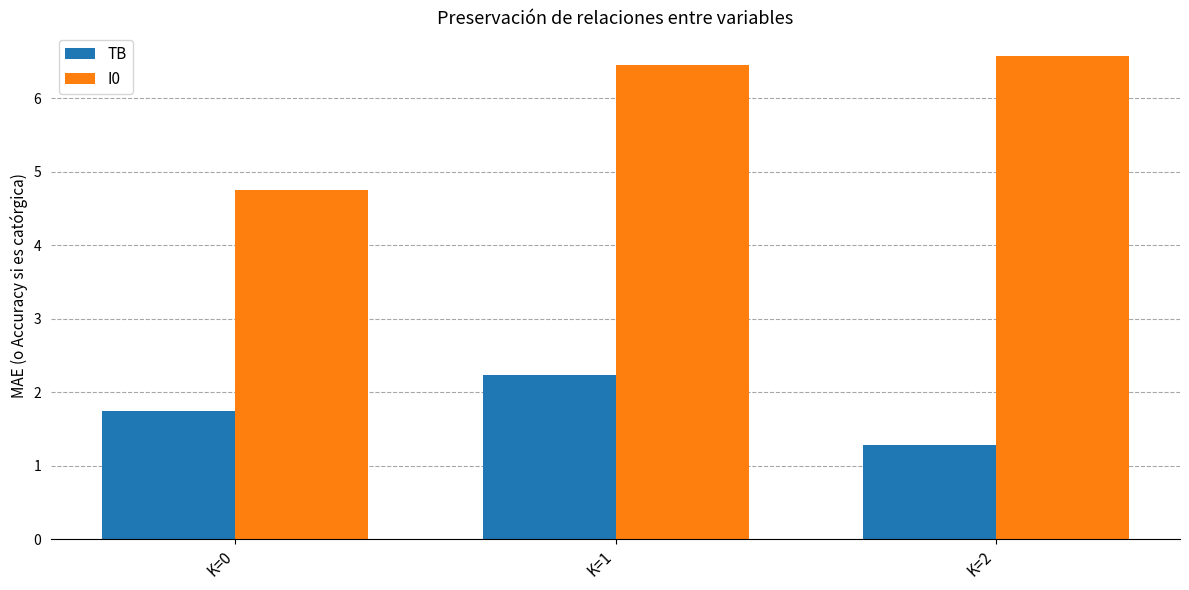

Which series has the largest total across all categories?

I0